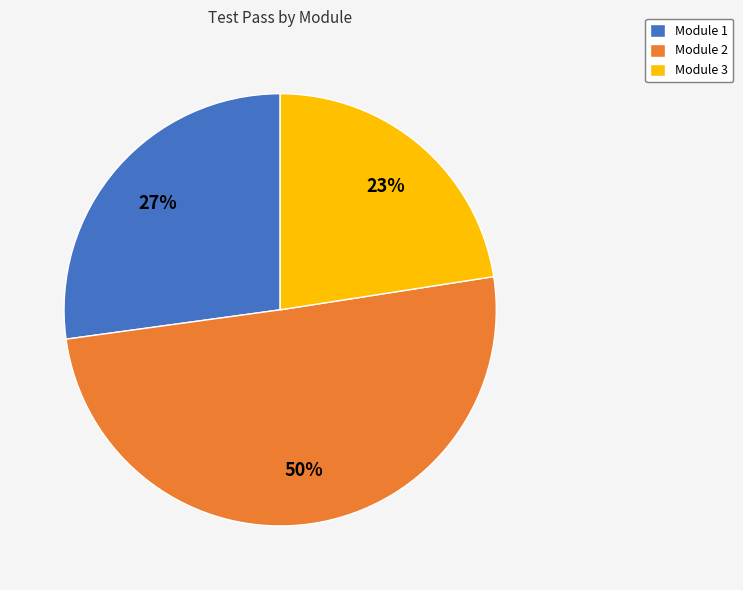

To the nearest percent, what is the combined percentage of Module 3 and Module 2?

73%